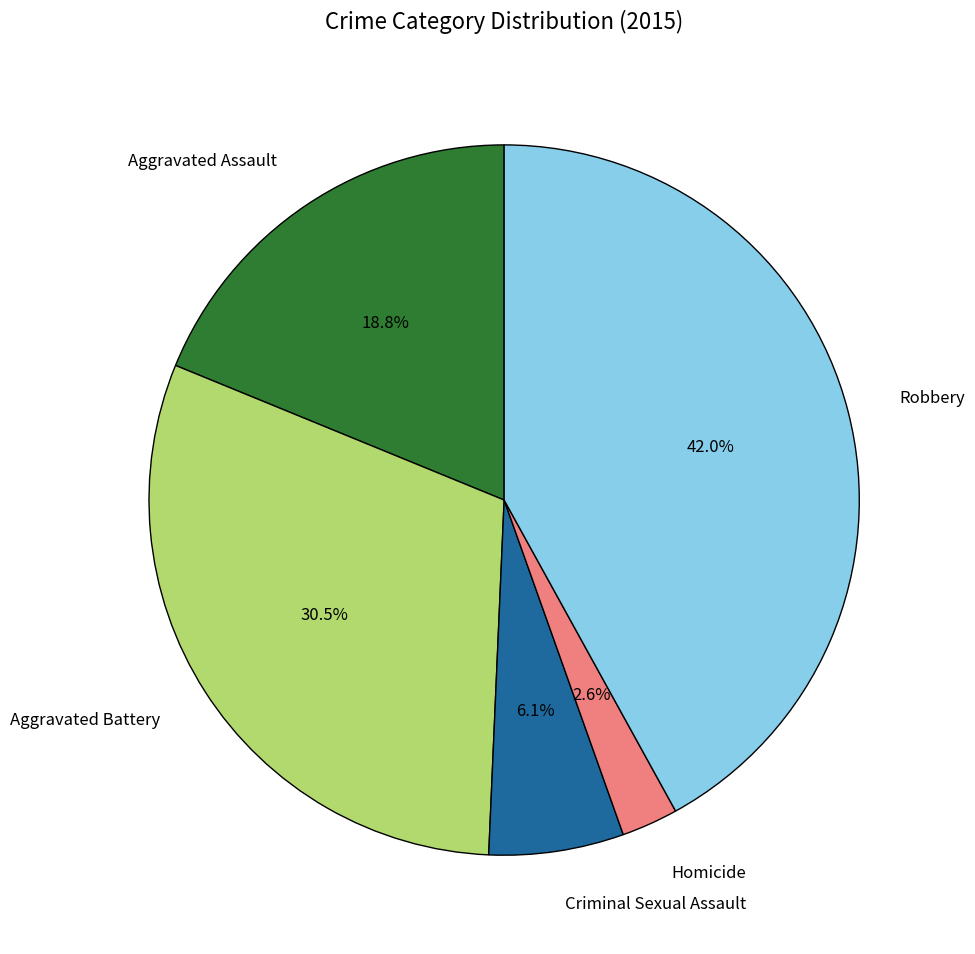

Approximately how many times larger is the value at Robbery compared to Aggravated Assault?

2.2